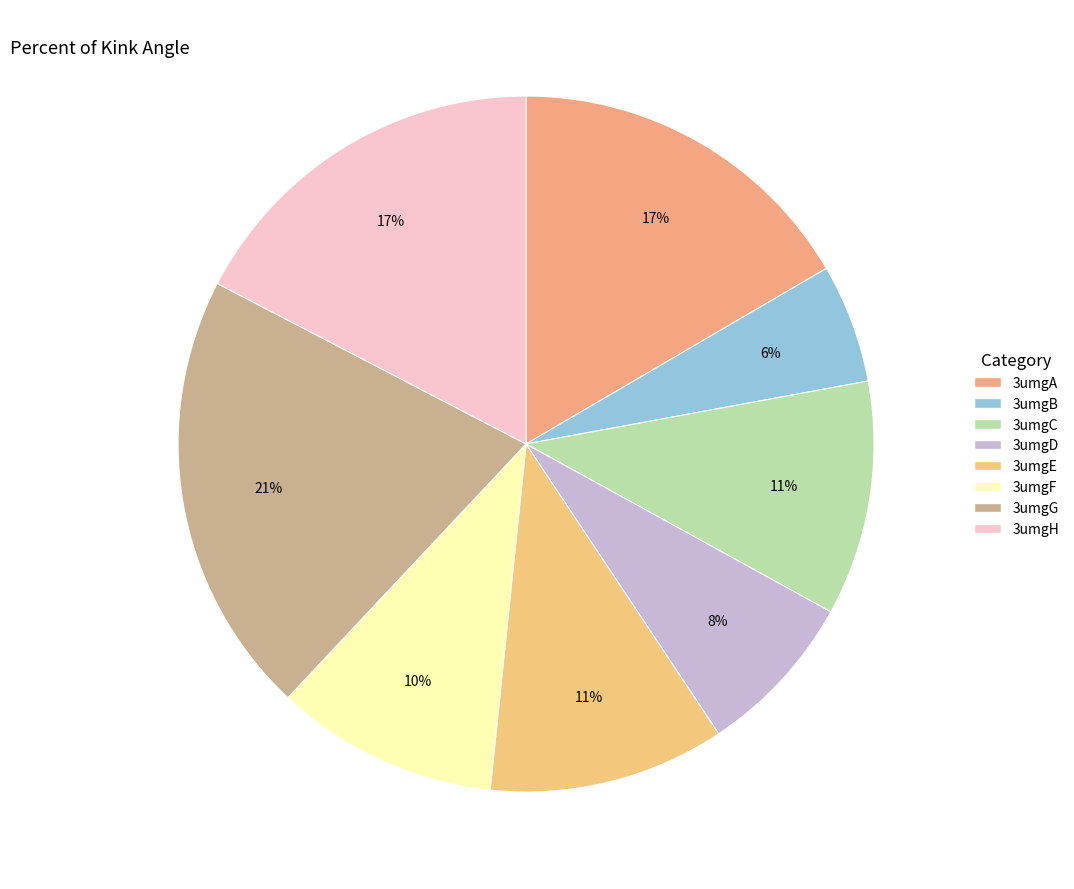

What percentage is the 3umgH slice, to the nearest percent?

17%